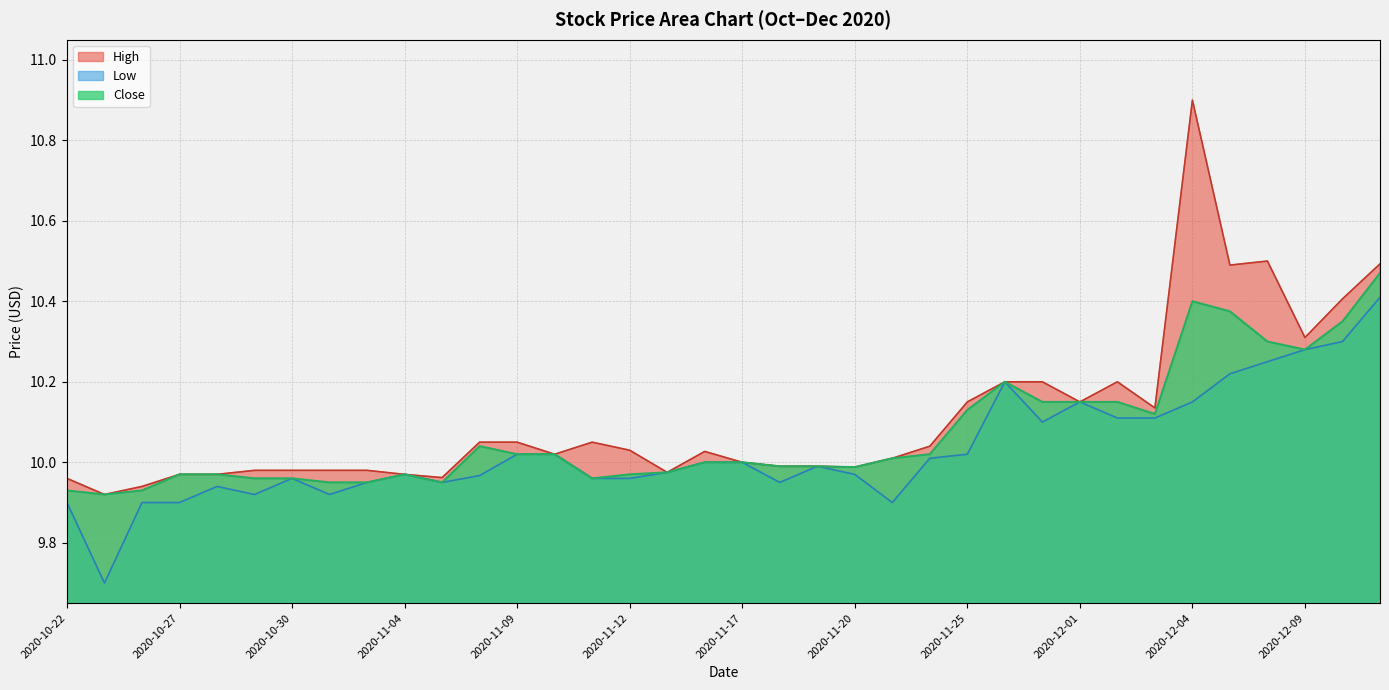

List the series in order of their peak value, lowest first.

Low, Close, High